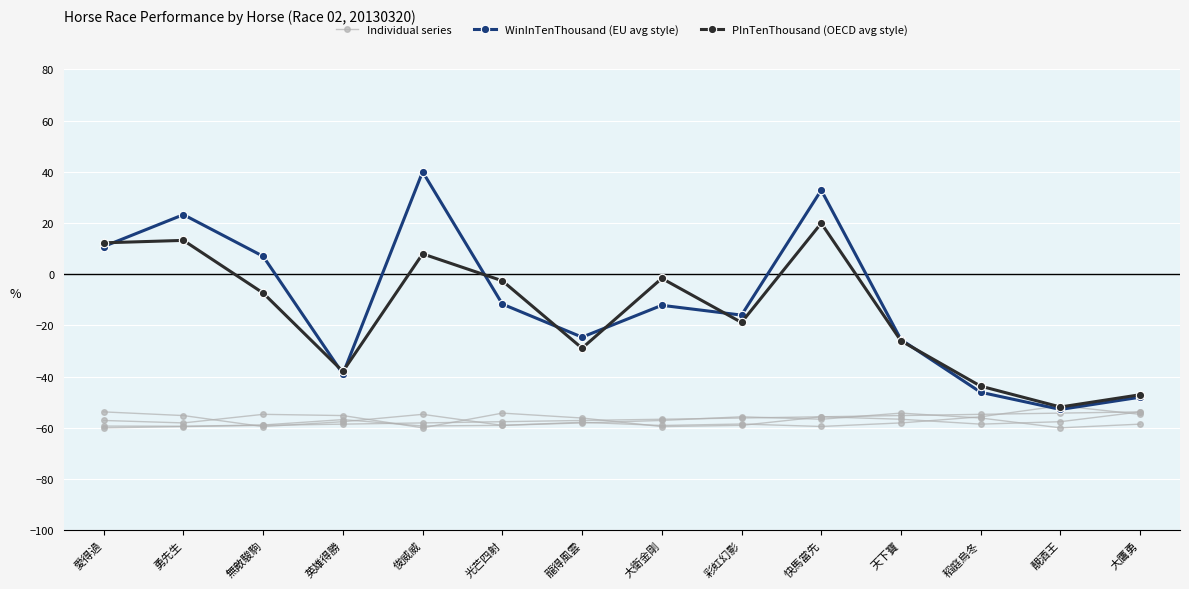

Which series has the largest total across all categories?

WinInTenThousand (EU avg style)